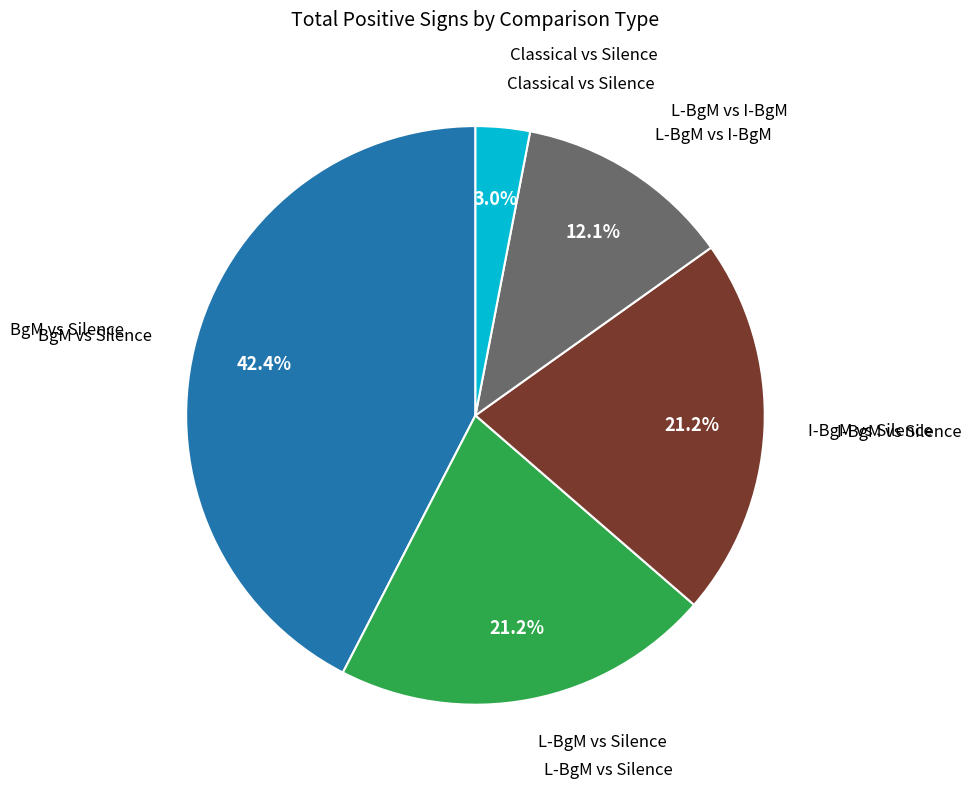

To the nearest percent, what is the difference between the largest and smallest slice percentages?

39%